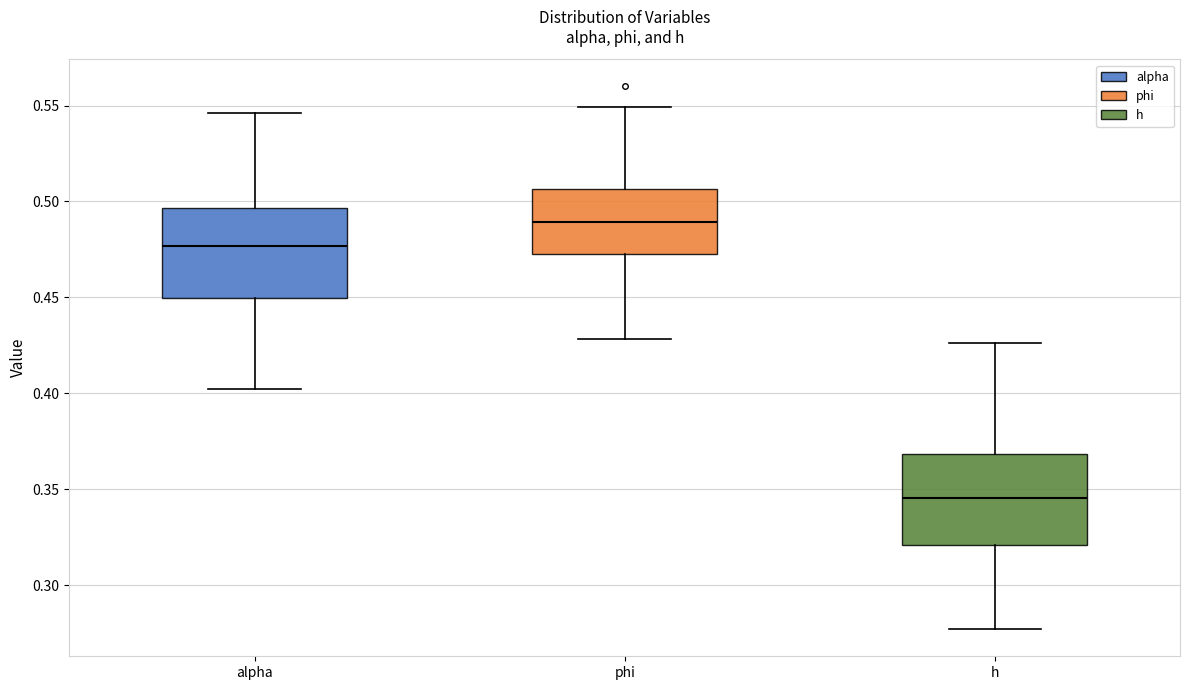

Where is the upper edge of the box for h on the y-axis? The values are not printed on the chart, so give them approximately, as read against the axis.

0.370